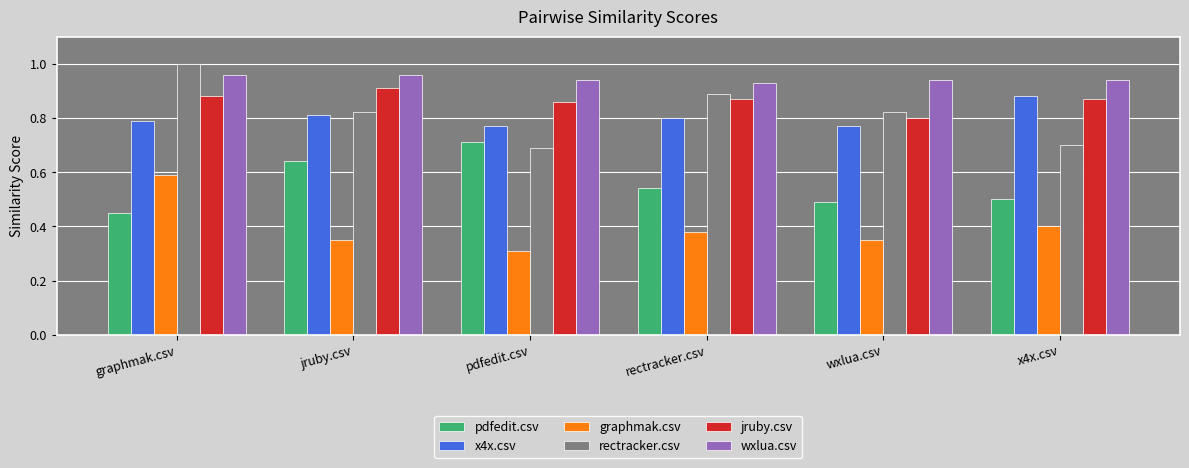

At how many categories does at least one series exceed 0?

6